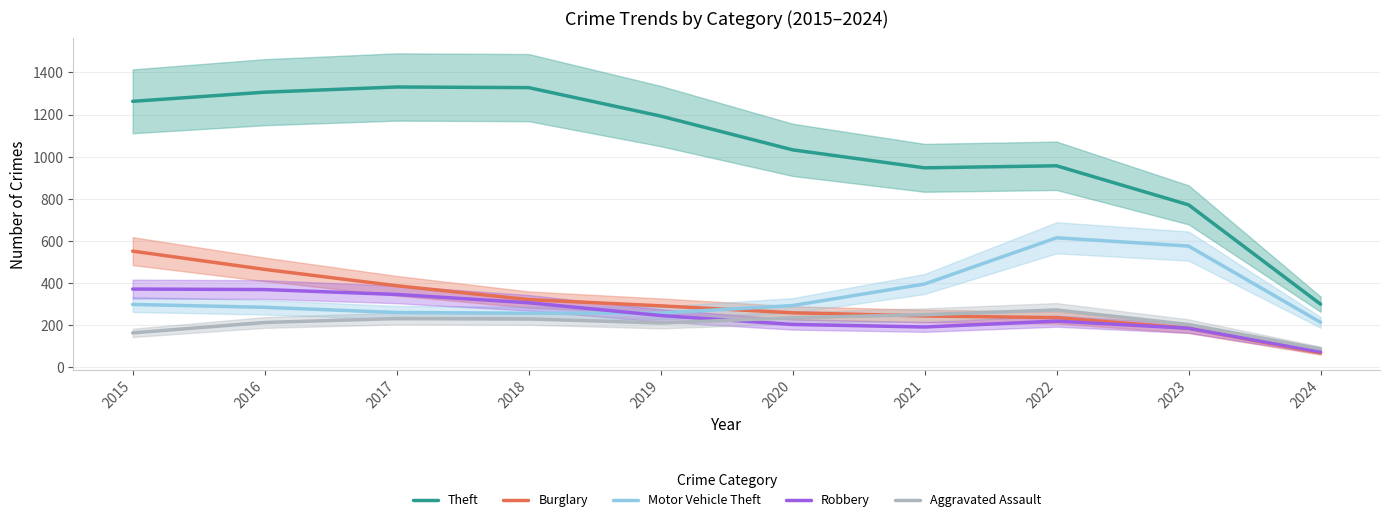

Is it true that Theft equals 2102.6 at 2017?

False